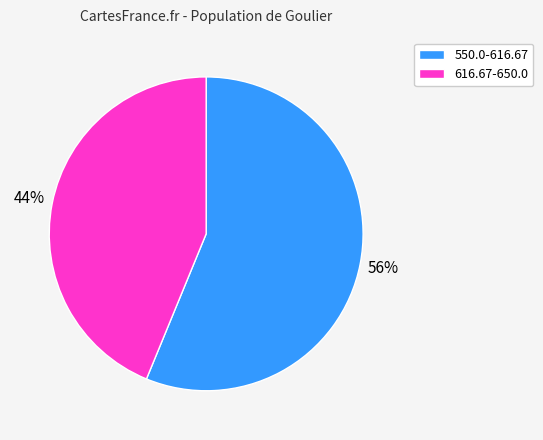

Is it true that 616.67-650.0 is 44% of the pie?

True